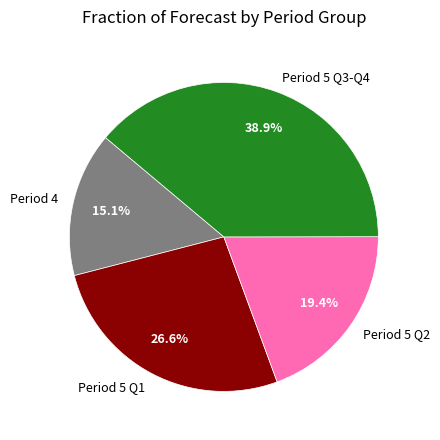

Count the number of slices in the pie.

4